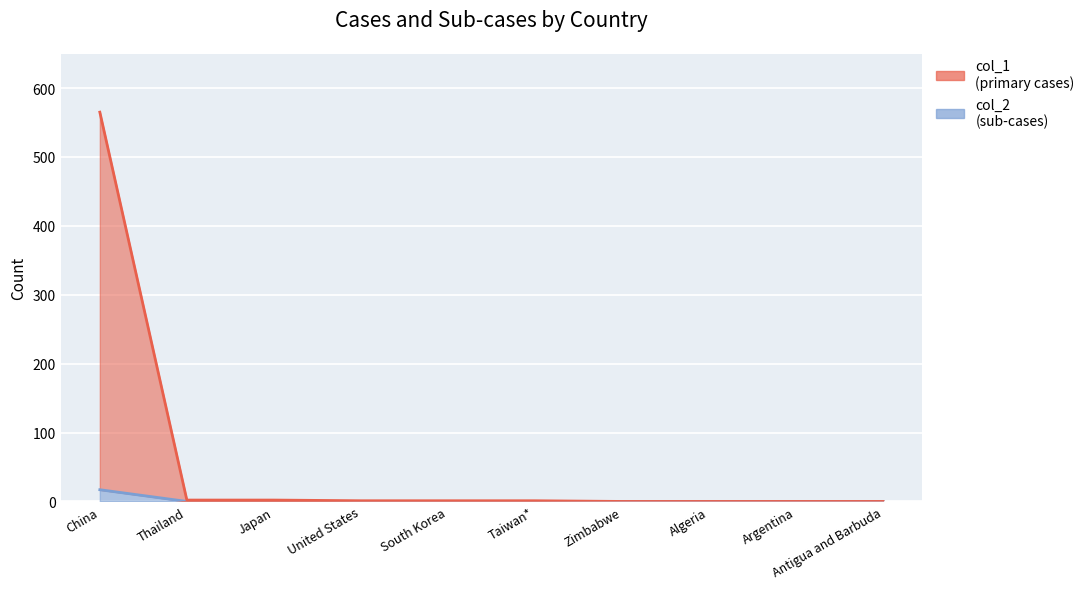

What is the total value across all series at Taiwan*?

1